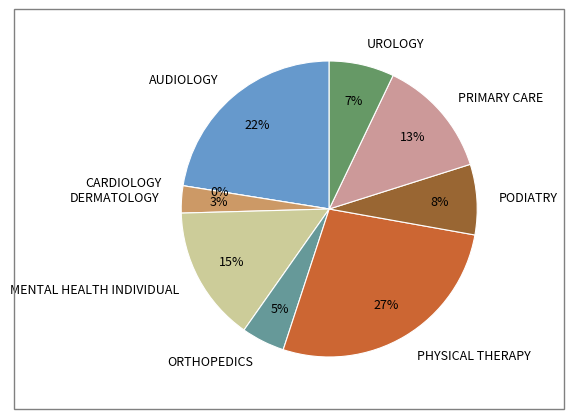

Is it true that MENTAL HEALTH INDIVIDUAL is 15% of the pie?

True